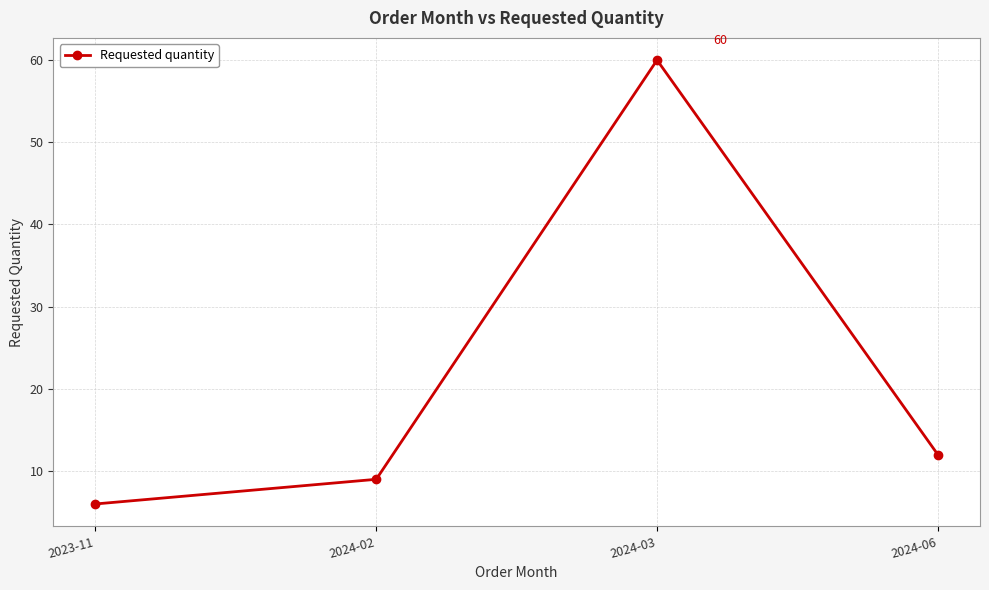

Which label corresponds to the smallest value in the chart?

2023-11